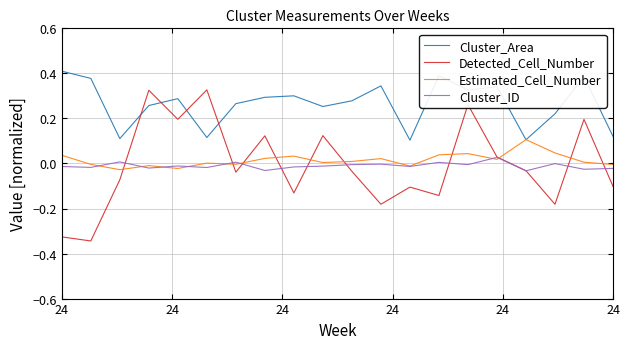

After their last crossing, which series has the higher values: Cluster_Area or Detected_Cell_Number?

Cluster_Area